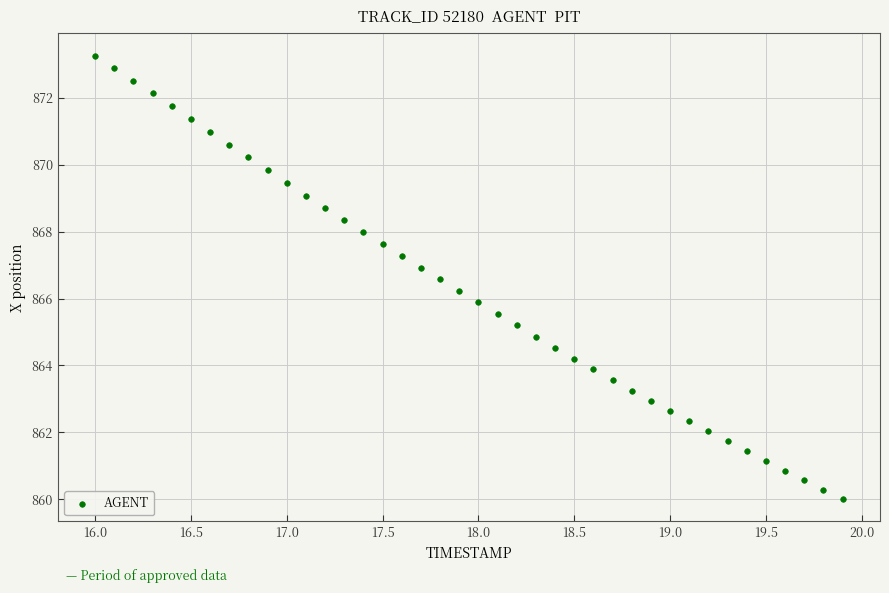

What is the range of X values (max minus min)?

3.9